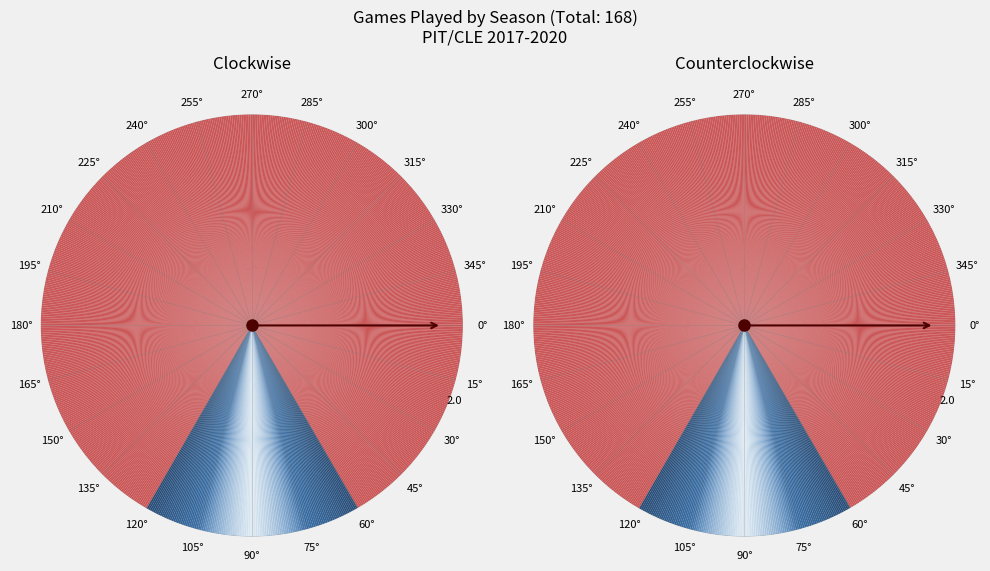

To the nearest percent, what is the combined percentage of 2017 and 2020?

27%